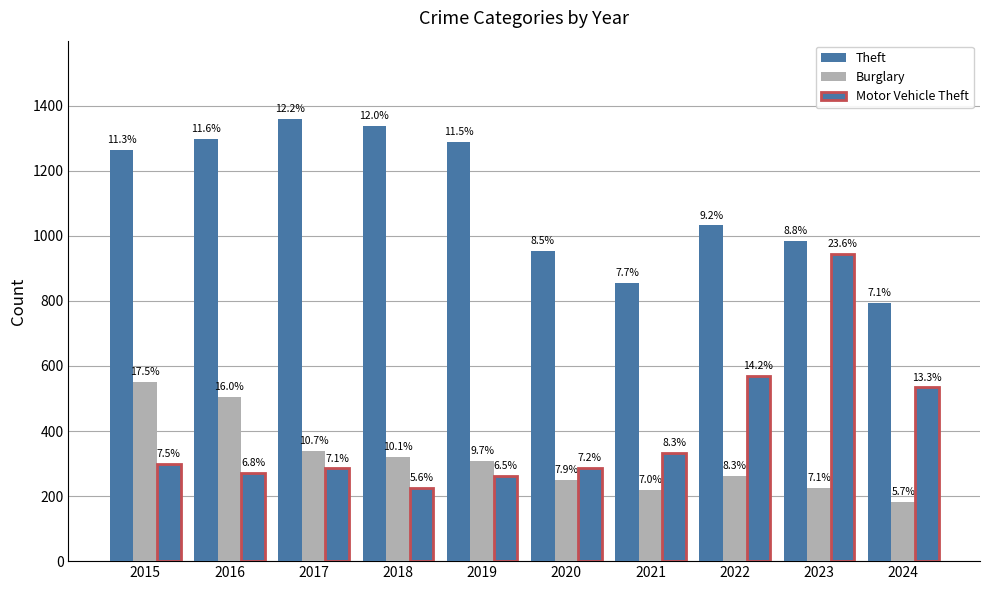

What is the sum of all Motor Vehicle Theft values?

4010